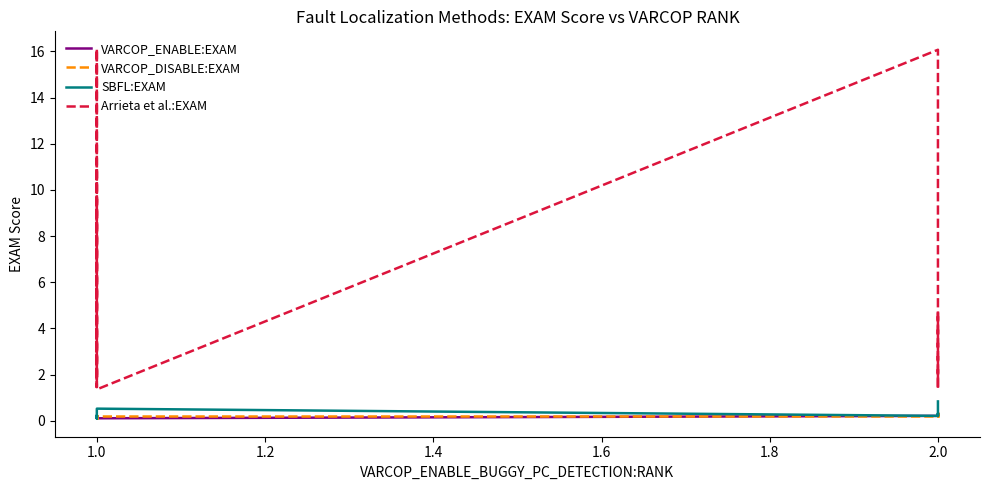

What is the label of the 8th point from the right?

1.0